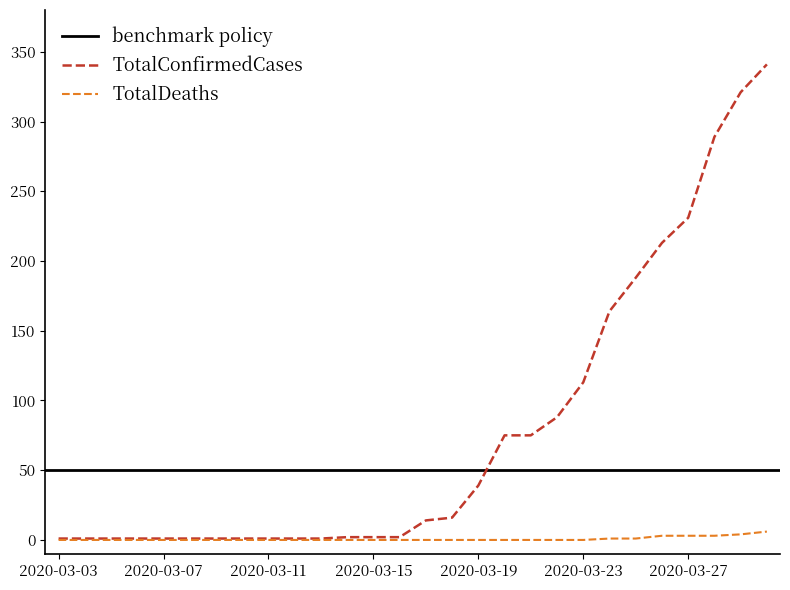

What is the spread (max minus min) of values at 2020-03-10?

1